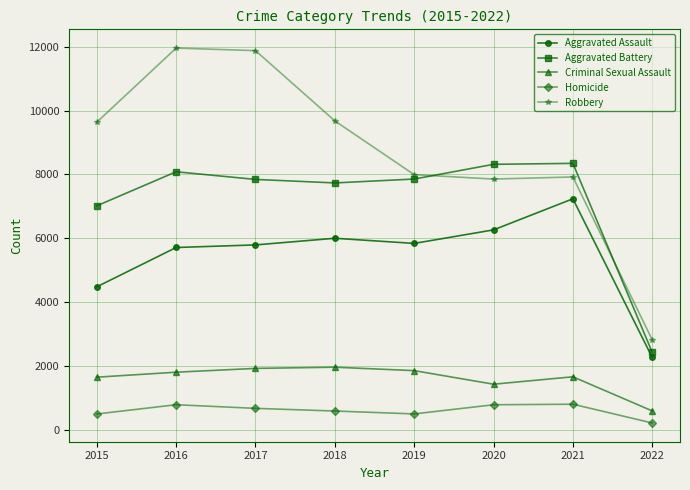

Does the chart display data point markers on the line(s)?

Yes